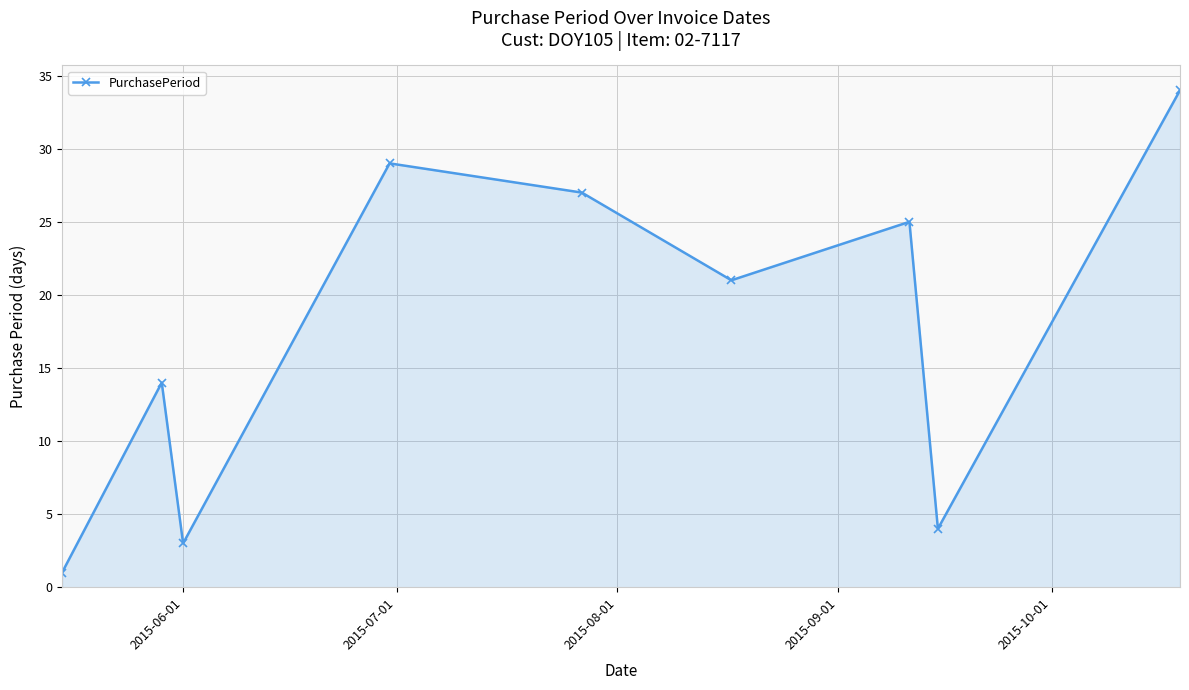

True or false: there are more than 1 points higher than both neighbors.

True